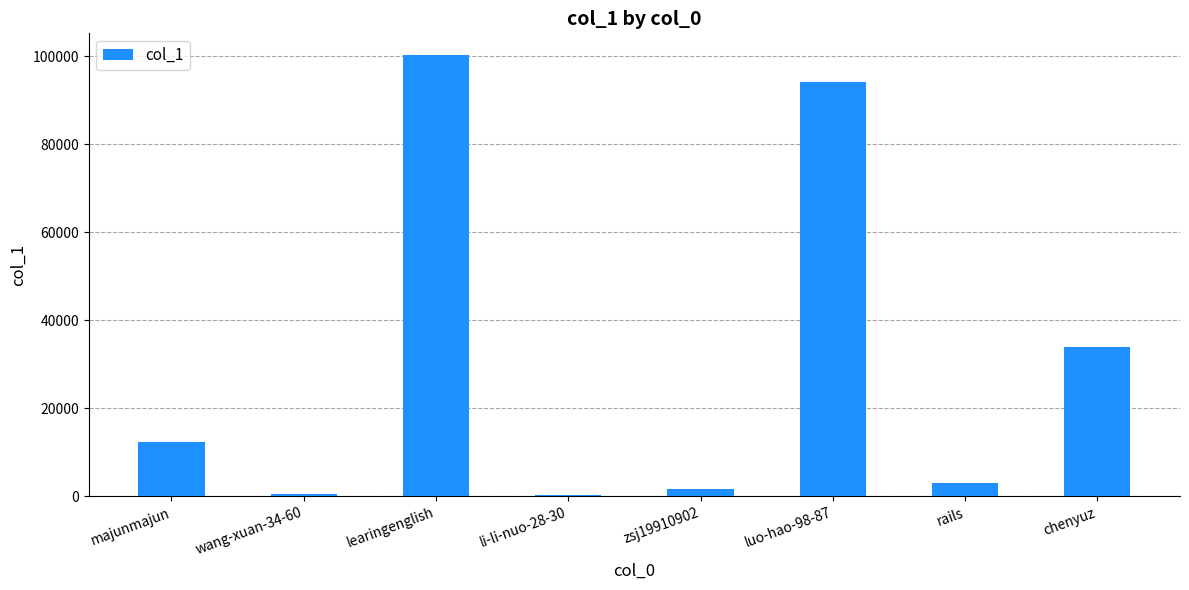

Are the bars horizontal?

No